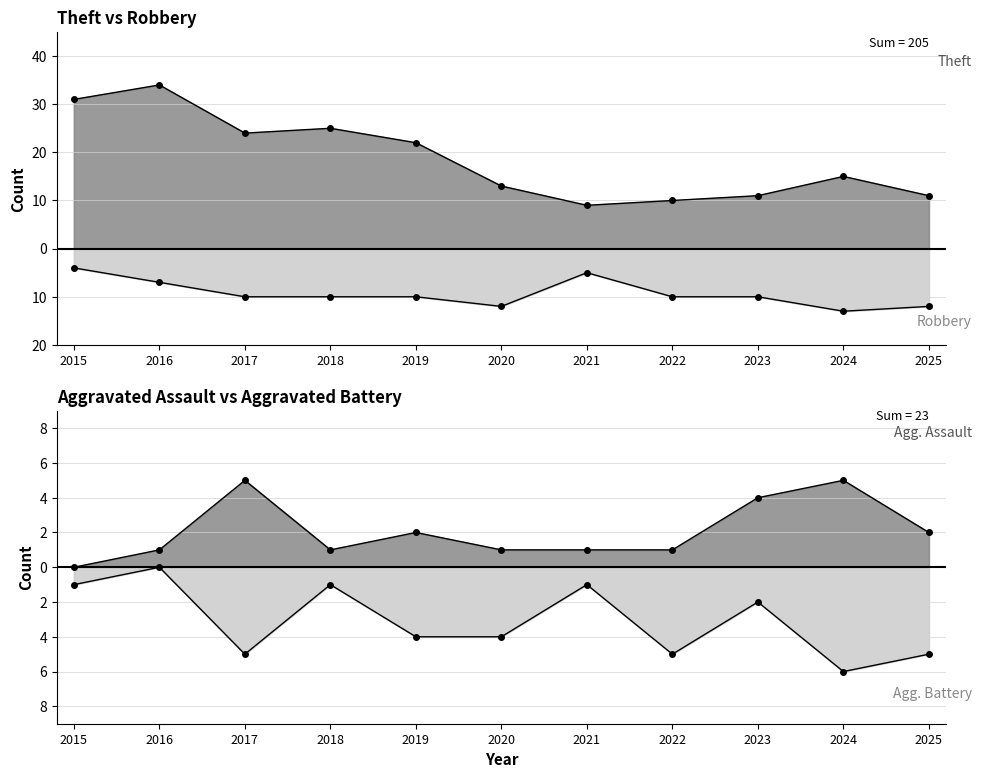

How many data points does each series have?

11